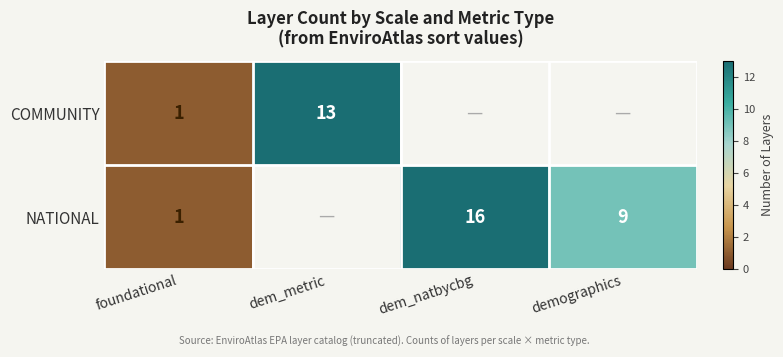

The NATIONAL series shows 9 at demographics. True or false?

True